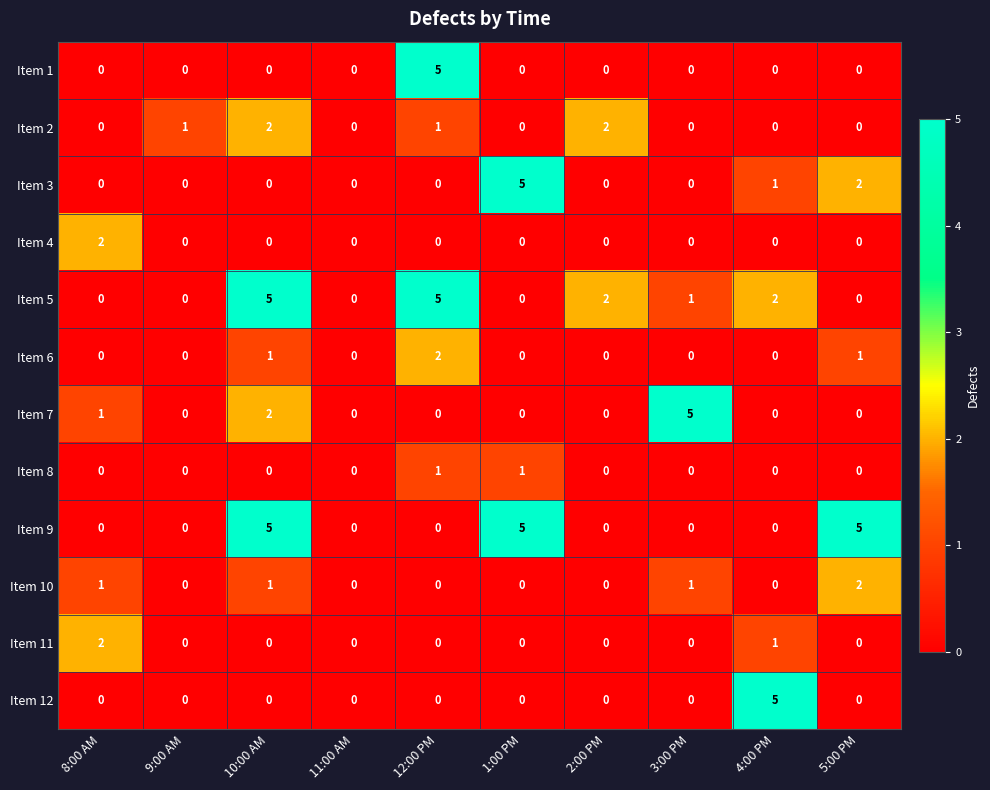

What is the difference between the maximum and minimum values in the Item 1 series?

5